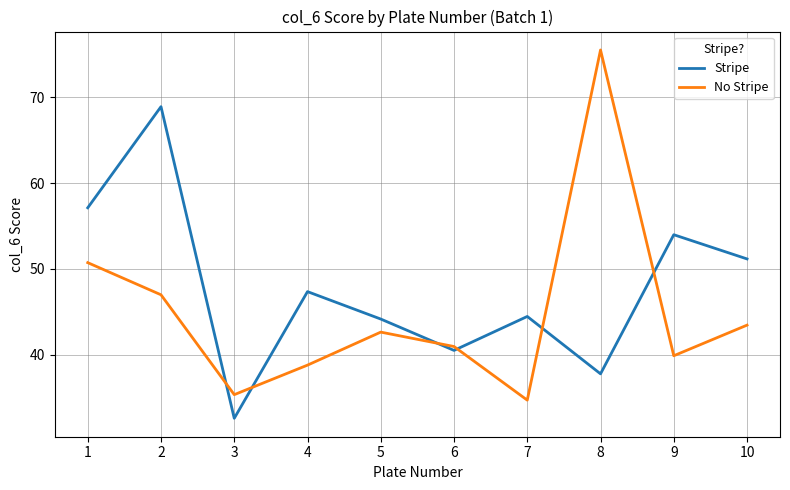

What are all the series names shown in the legend?

Stripe, No Stripe